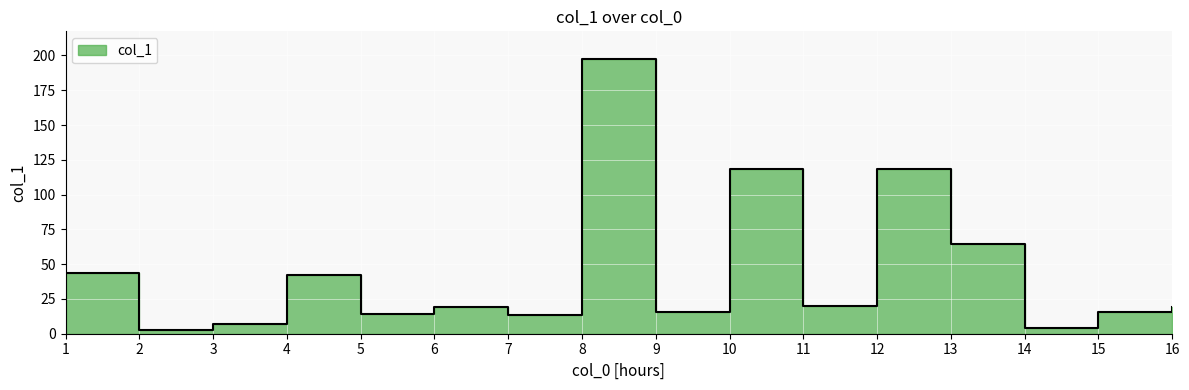

How many points are higher than both their immediate neighbors (excluding endpoints)?

5